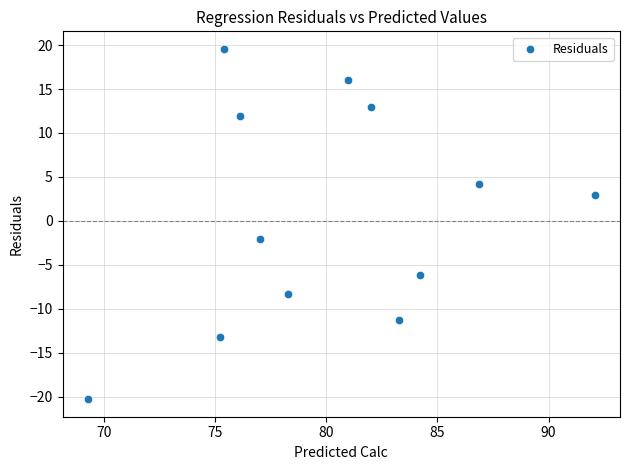

What Y value in the scatter plot is closest to 0?

-2.1